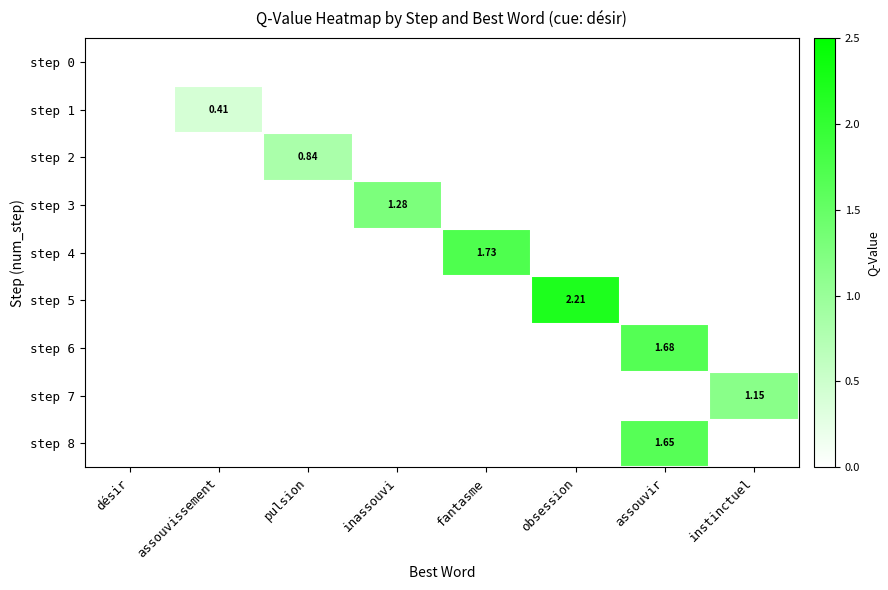

Which has a higher value, obsession or fantasme?

obsession